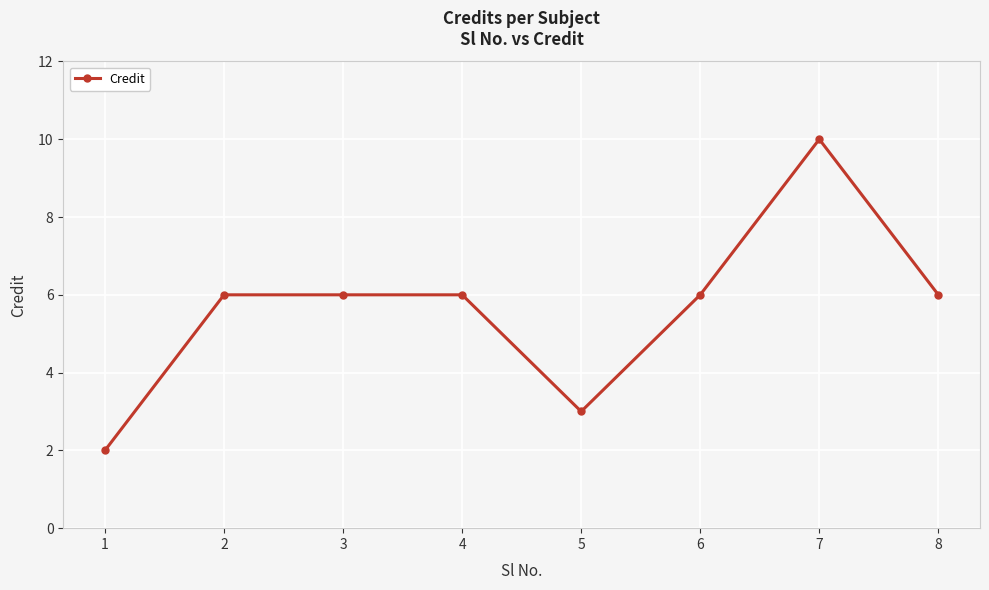

Which label corresponds to the largest value in the chart?

7